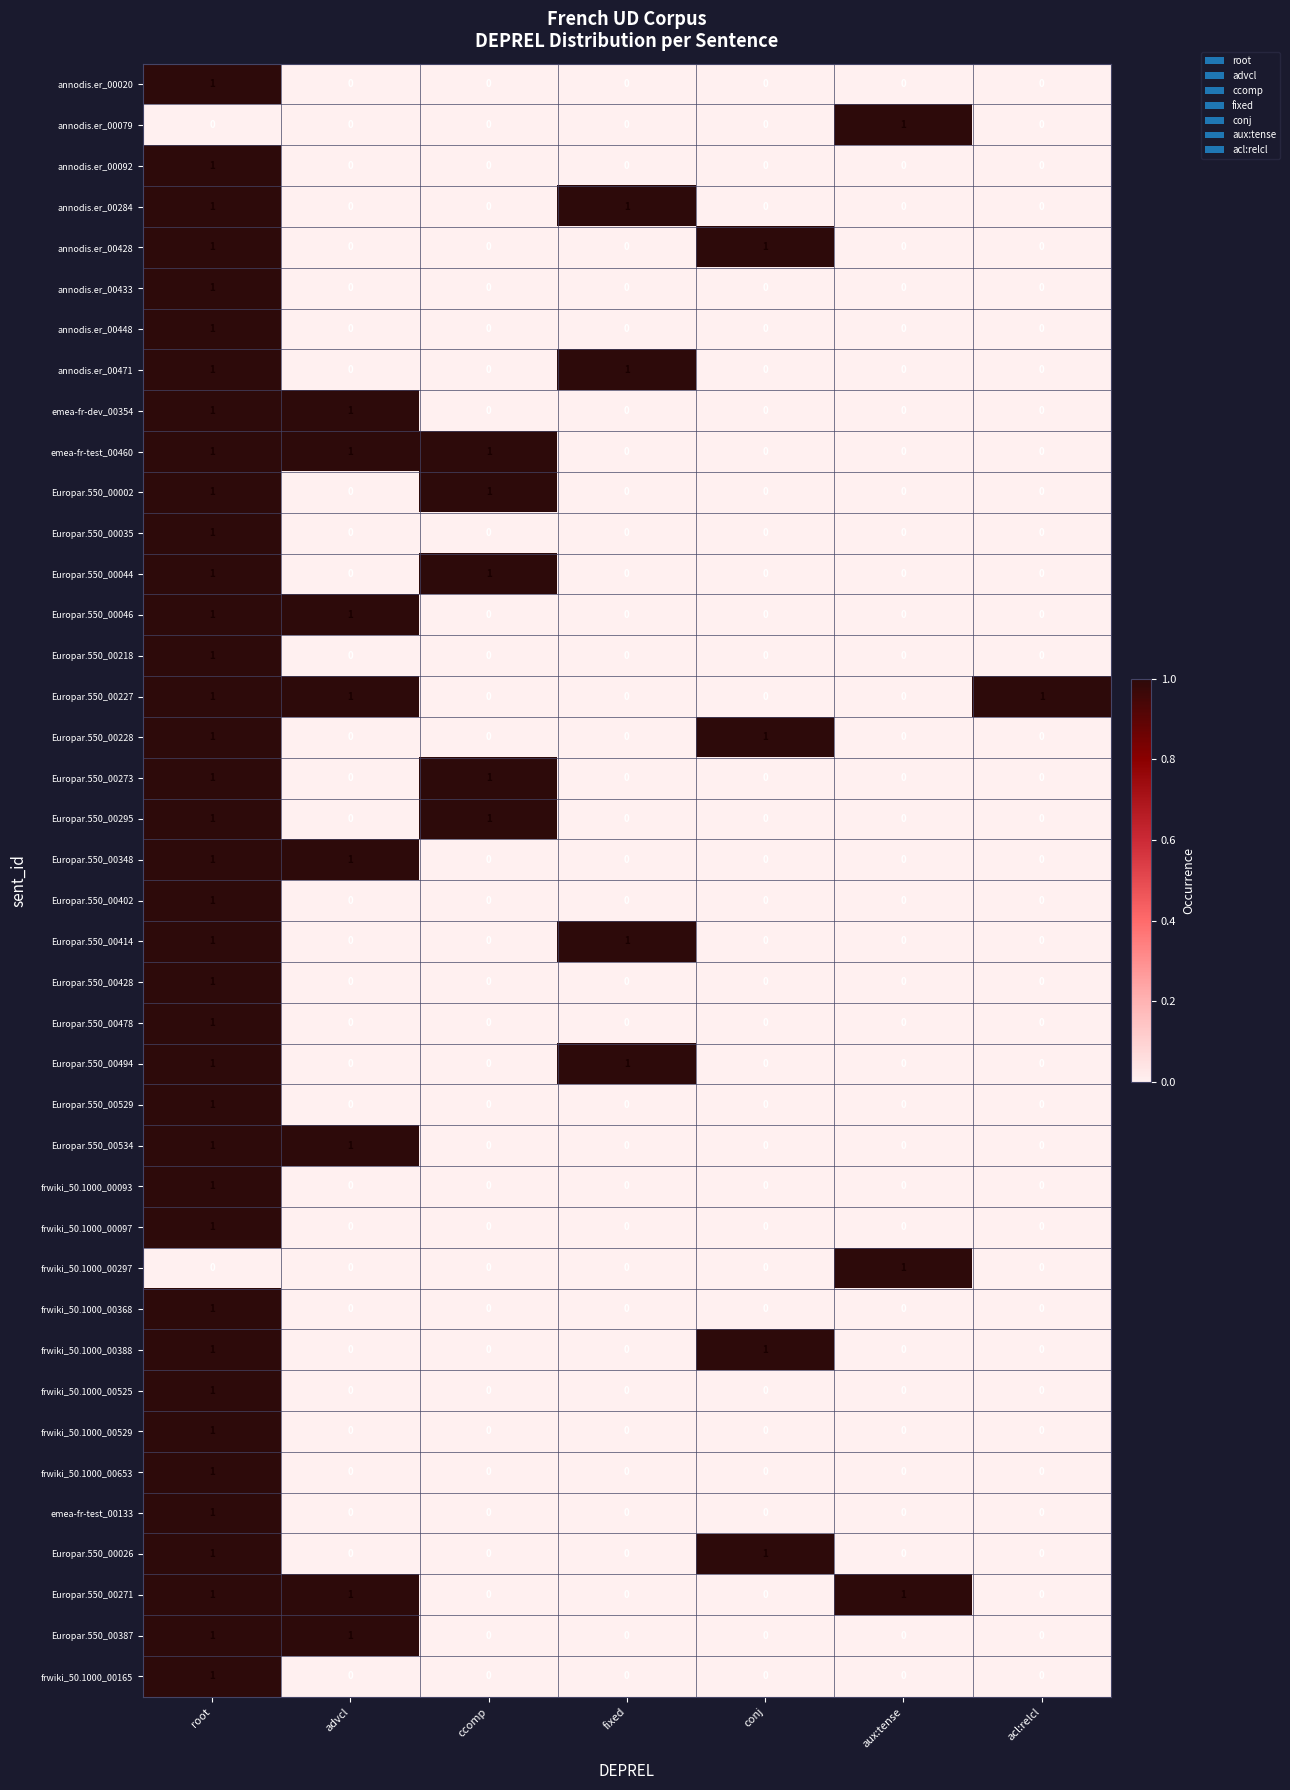

What is the greatest value displayed?

1